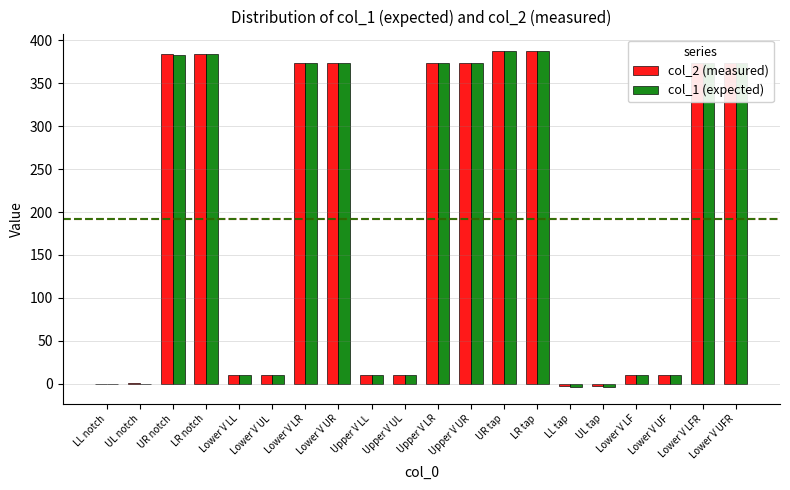

What is the maximum value shown in the chart?

387.3